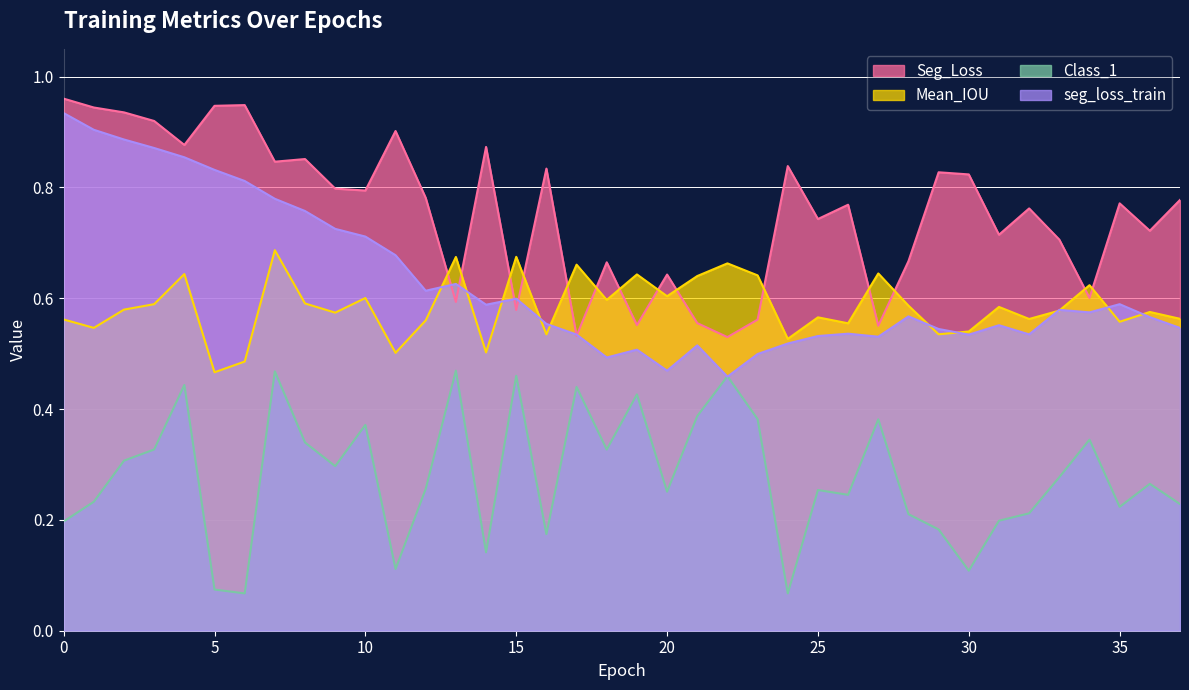

What is the spread (max minus min) of values at 11?

0.8